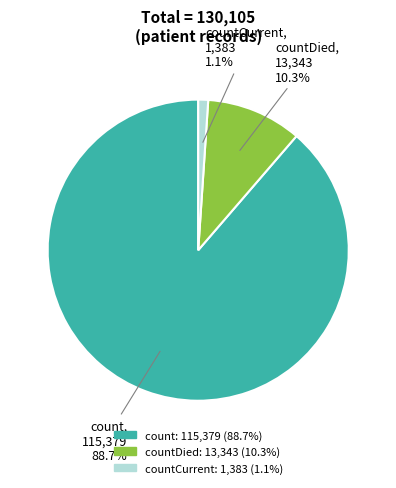

How many slices are in this pie chart?

3